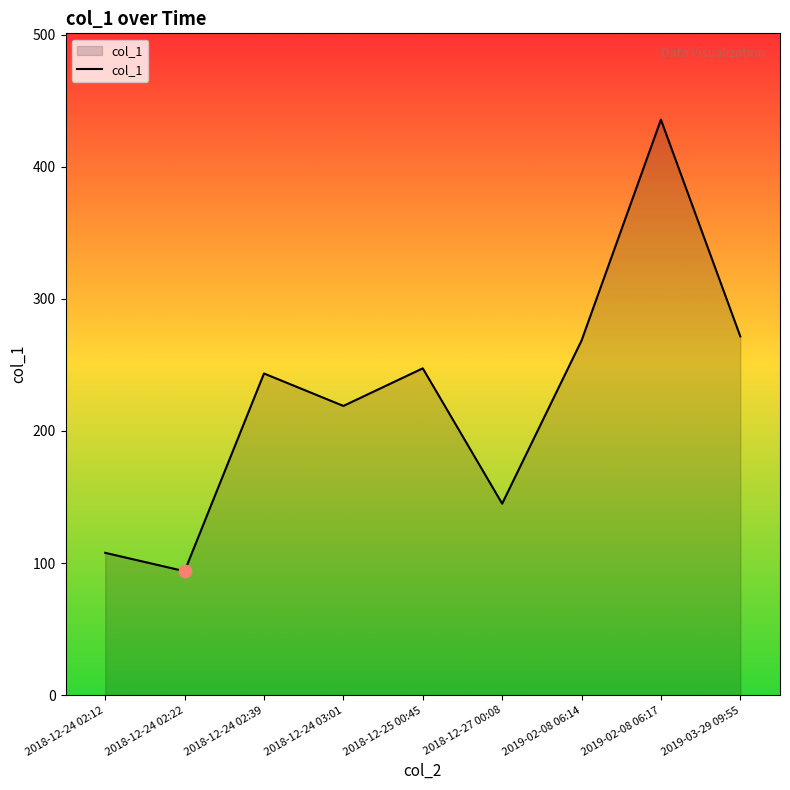

Which has a higher value, 2018-12-24 02:39 or 2018-12-24 02:22?

2018-12-24 02:39